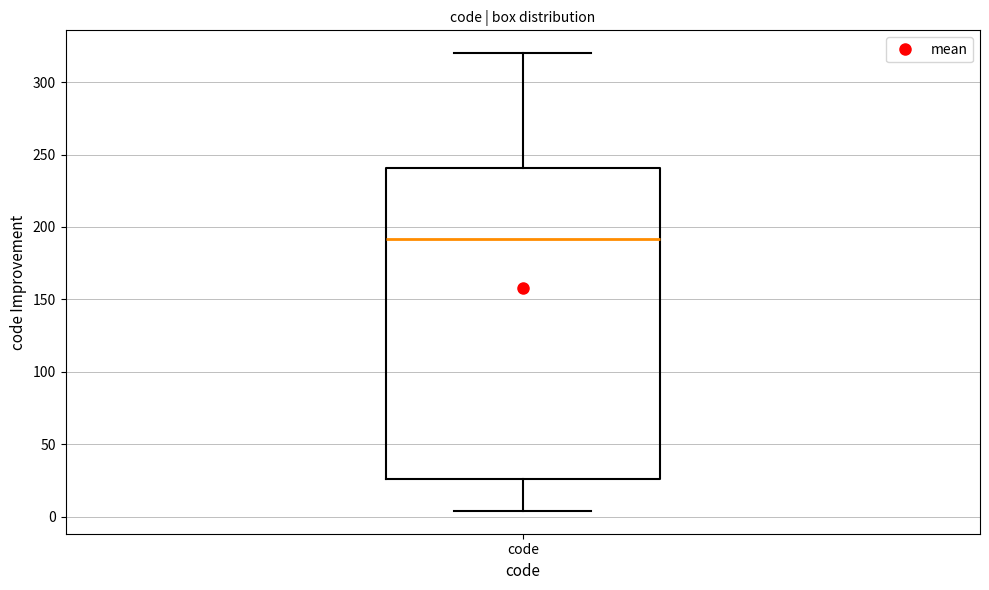

Read this box plot against the y-axis: the position of the median line, the range covered by the box, and the ends of both whiskers. The values are not printed on the chart, so give them approximately, as read against the axis.

median 190, box 25 to 240, whiskers 5 to 320